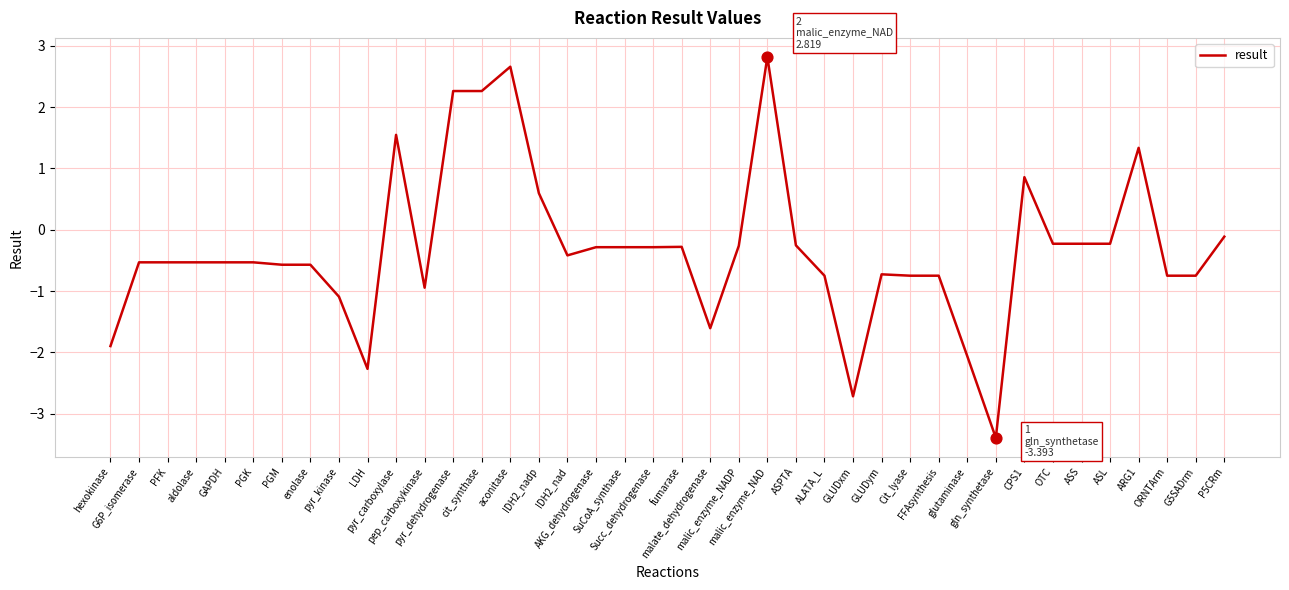

Which has a higher value, pyr_kinase or aconitase?

aconitase